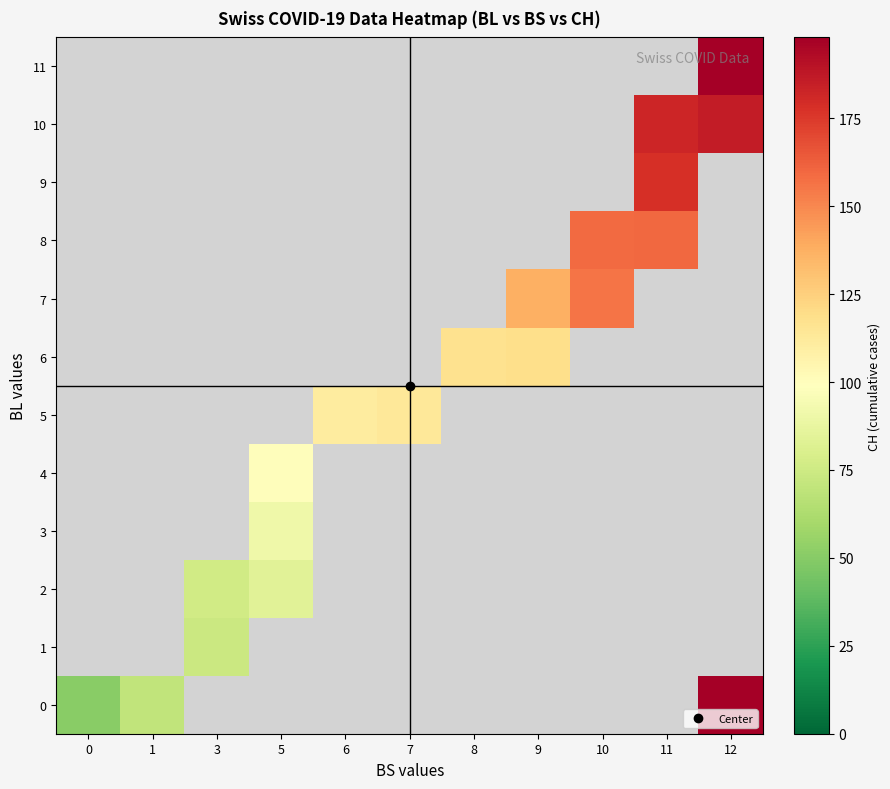

What is the smallest value displayed?

51.0